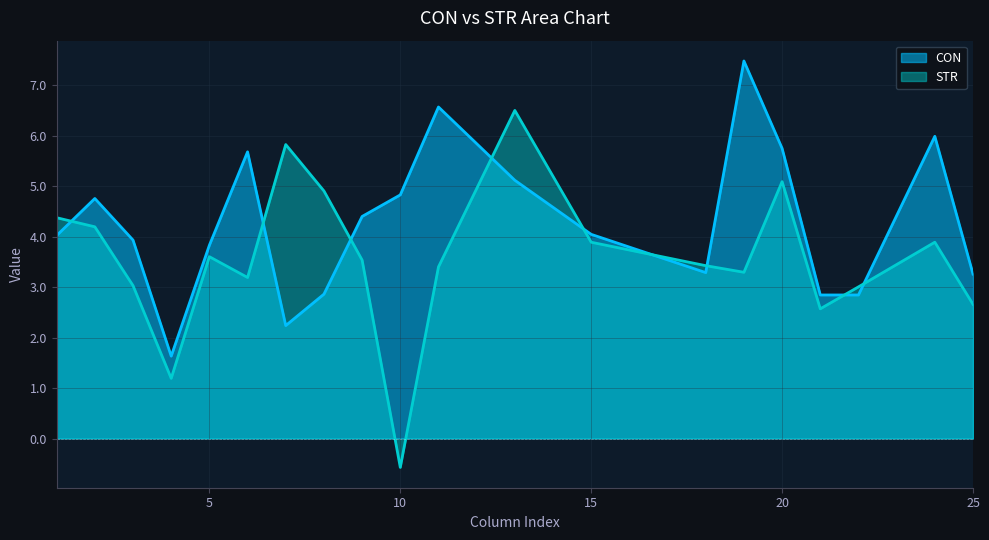

What is the total value across all series at 2?

9.0